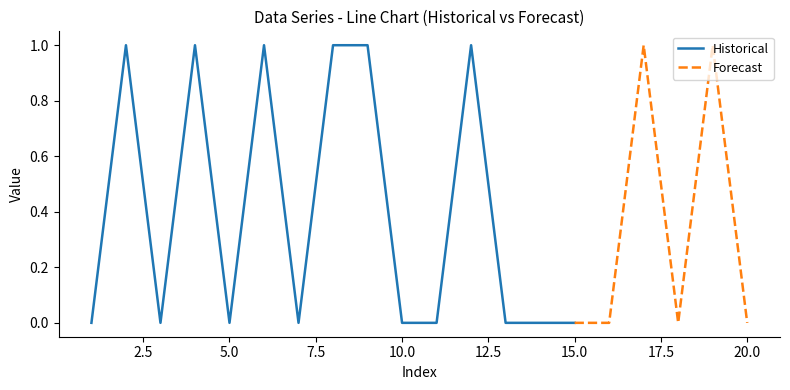

The value of Historical at 5.0 is 0. True or false?

True